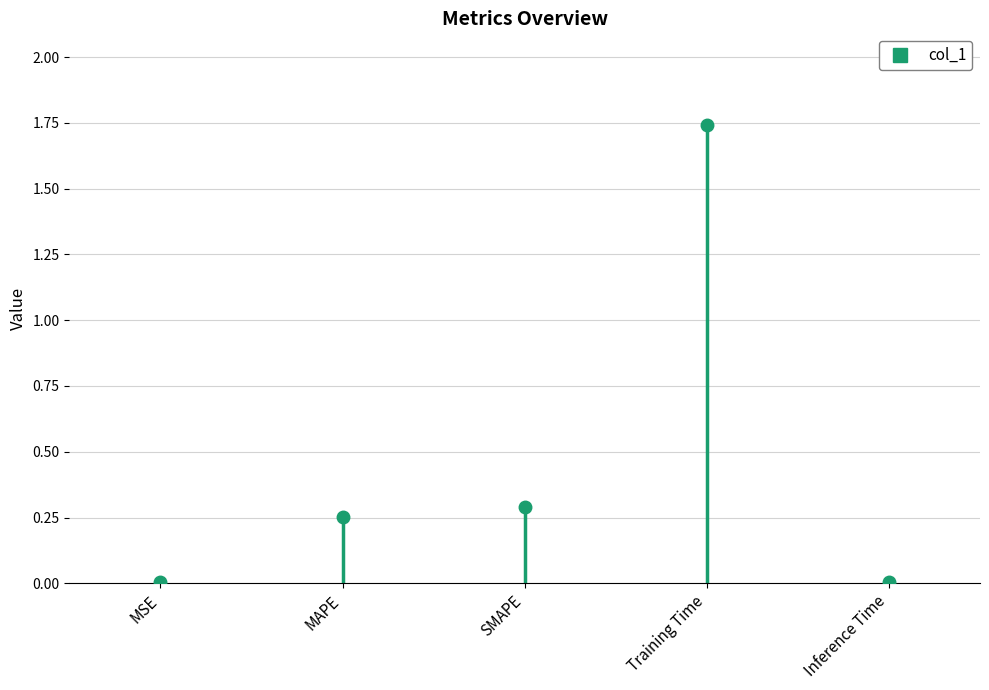

Reading left to right, transcribe all the data shown in this chart.

MSE=0.0	MAPE=0.3	SMAPE=0.3	Training Time=1.7	Inference Time=0.0